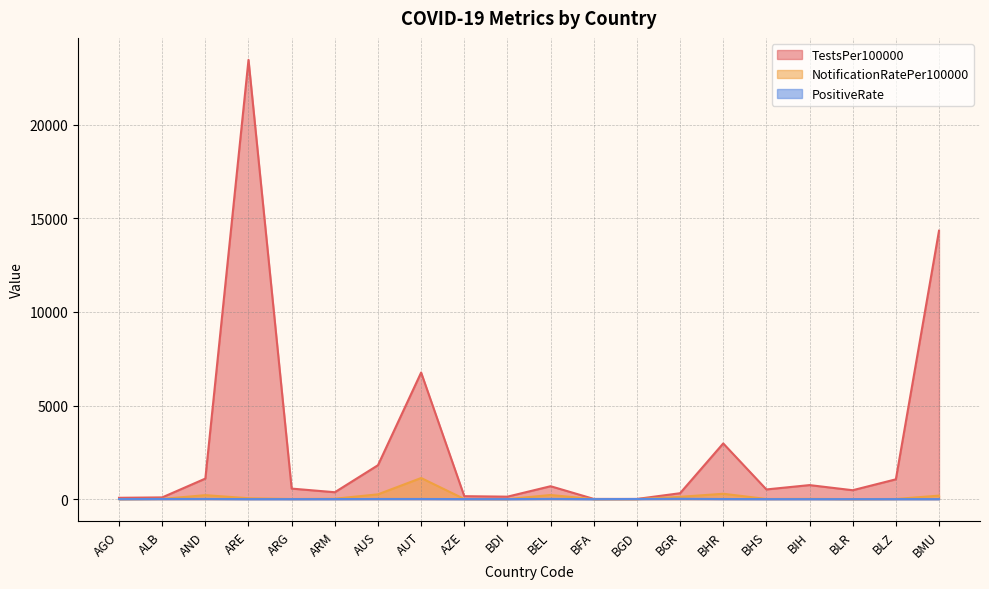

List the series in order of their peak value, lowest first.

PositiveRate, NotificationRatePer100000, TestsPer100000